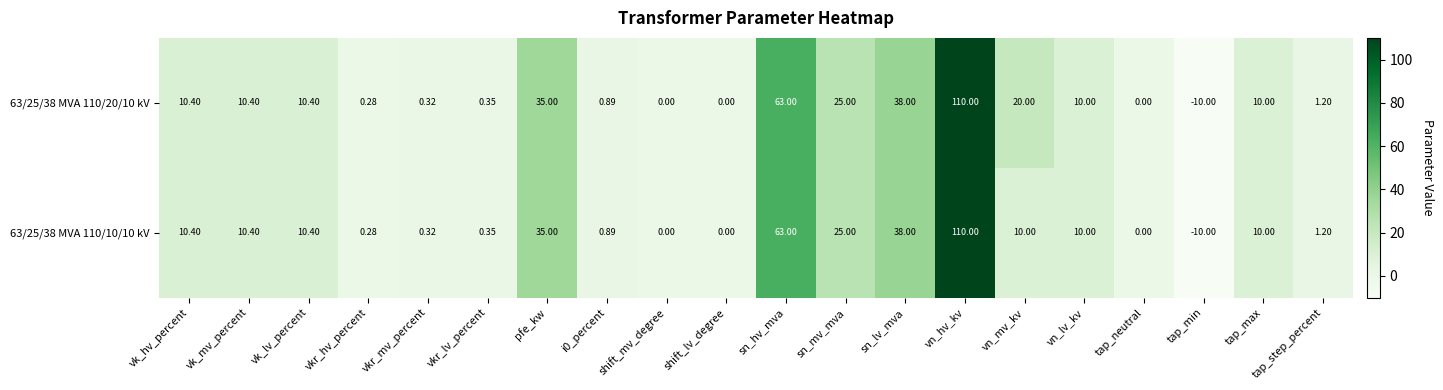

Where is 63/25/38 MVA 110/20/10 kV nearest to the value 50?

sn_lv_mva